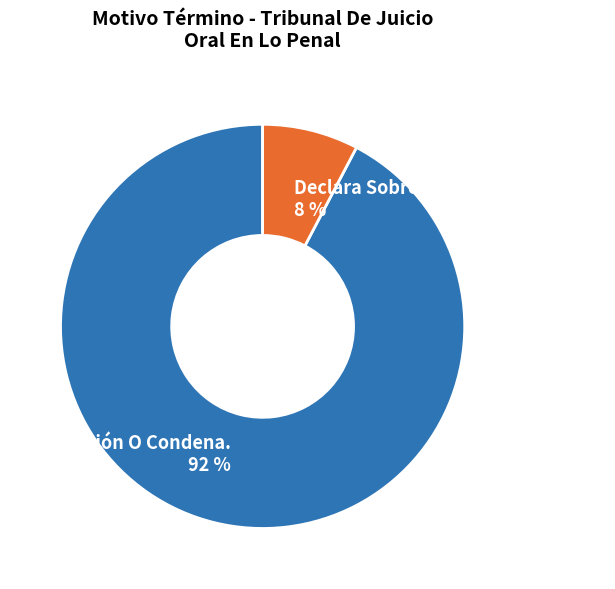

To the nearest percent, what is the combined percentage of Absolución O Condena. and Declara Sobreseimiento Definitivo.?

100%